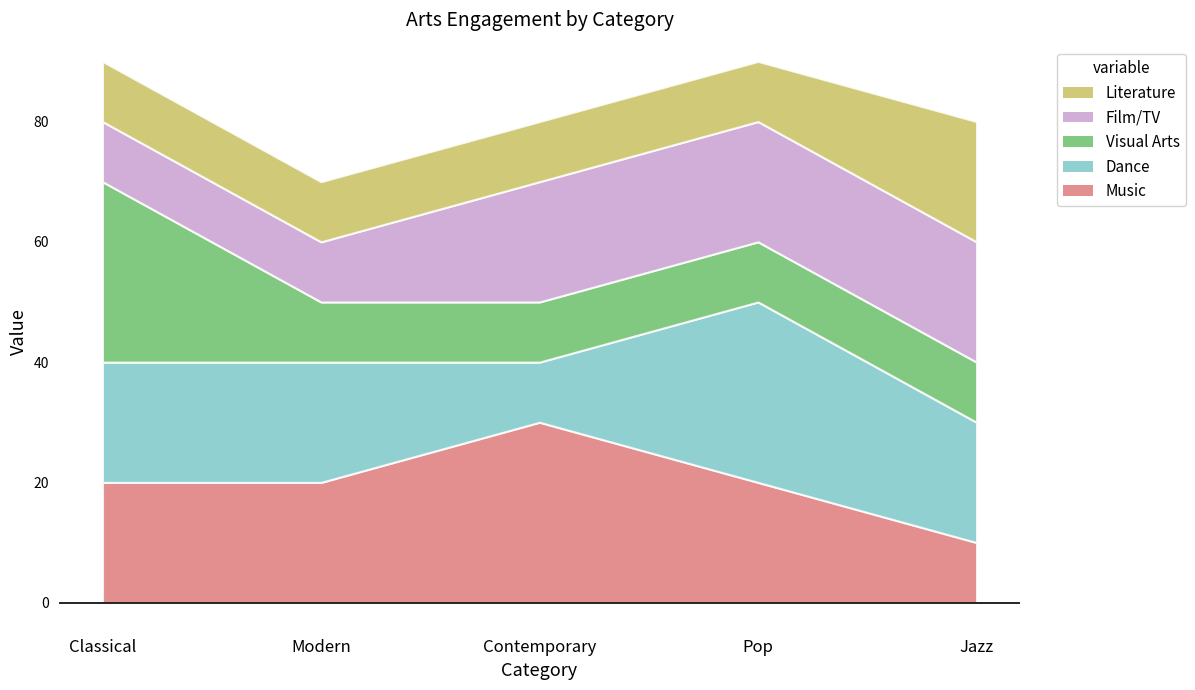

What is the average value of the Film/TV series?

16